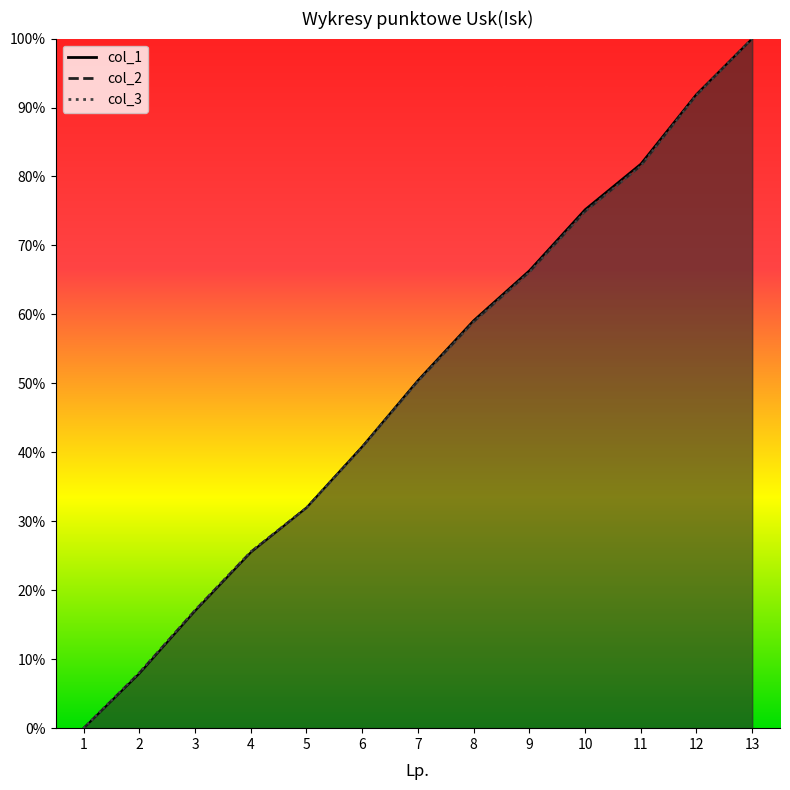

True or false: col_2 and col_3 cross at least once.

False